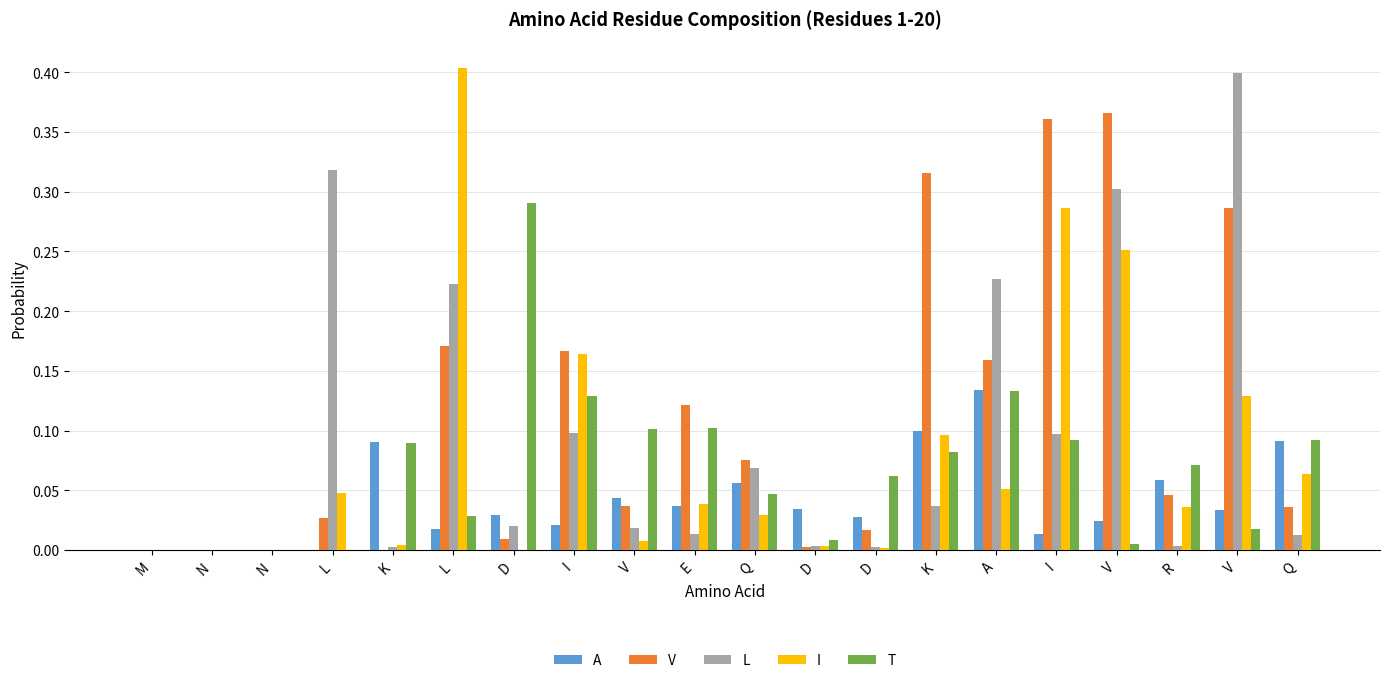

List the labels in order of I value, largest first.

L, I, V, I, V, K, Q, A, L, E, R, Q, V, K, D, D, M, N, N, D